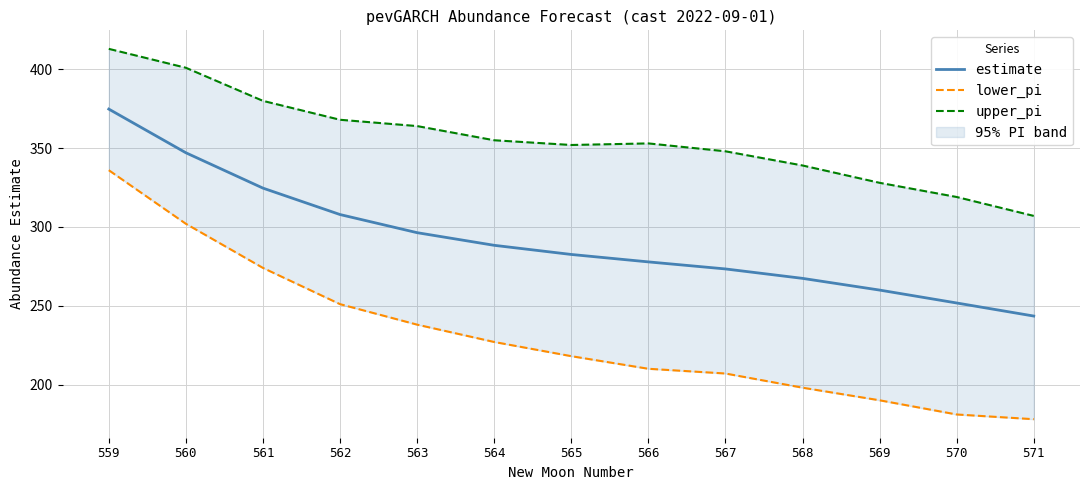

How many lines are shown in the chart?

3